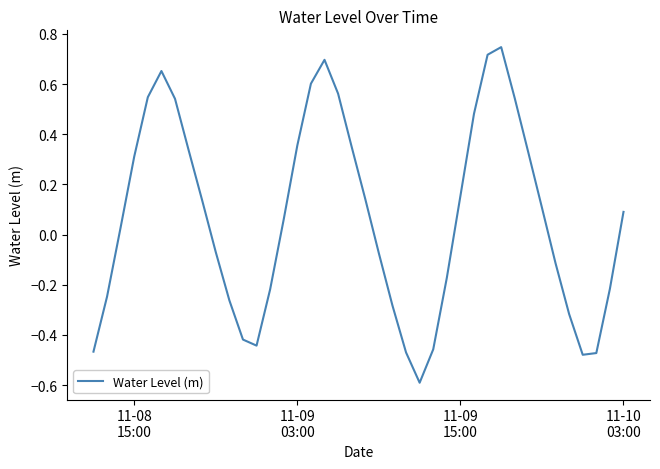

What is the difference between the maximum and minimum values?

1.3